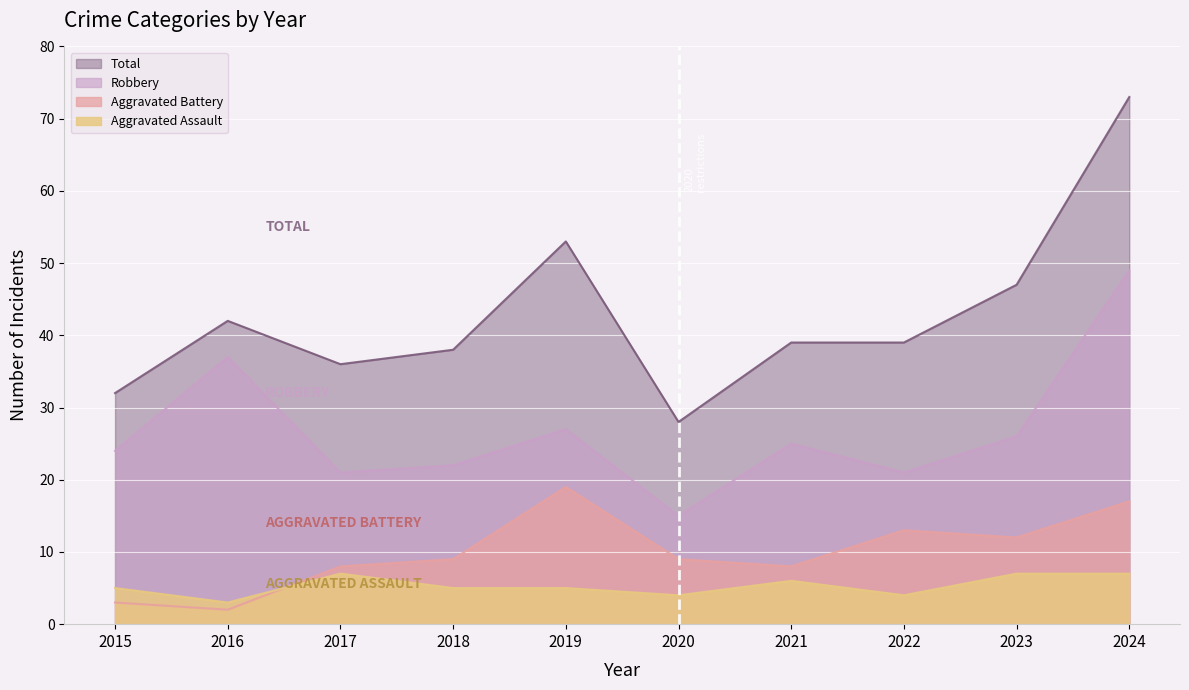

Reading left to right, list all the values displayed in this chart.

Aggravated Assault: 2015=5	2016=3	2017=7	2018=5	2019=5	2020=4	2021=6	2022=4	2023=7	2024=7
Aggravated Battery: 2015=3	2016=2	2017=8	2018=9	2019=19	2020=9	2021=8	2022=13	2023=12	2024=17
Robbery: 2015=24	2016=37	2017=21	2018=22	2019=27	2020=15	2021=25	2022=21	2023=26	2024=49
Total: 2015=32	2016=42	2017=36	2018=38	2019=53	2020=28	2021=39	2022=39	2023=47	2024=73